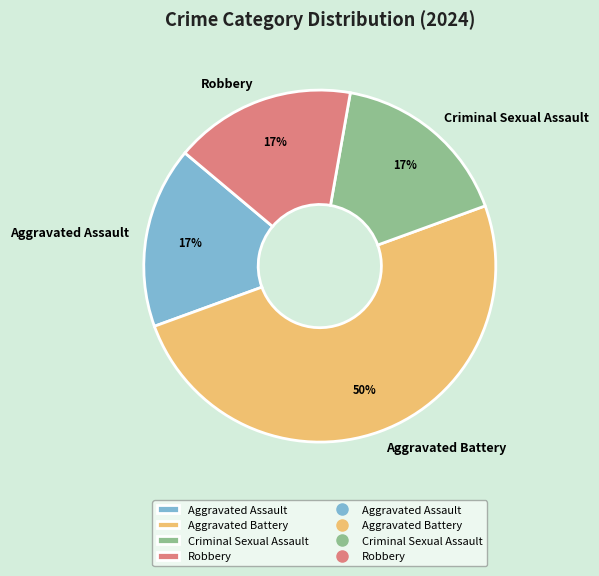

The Aggravated Assault slice represents 28% of the pie. True or false?

False